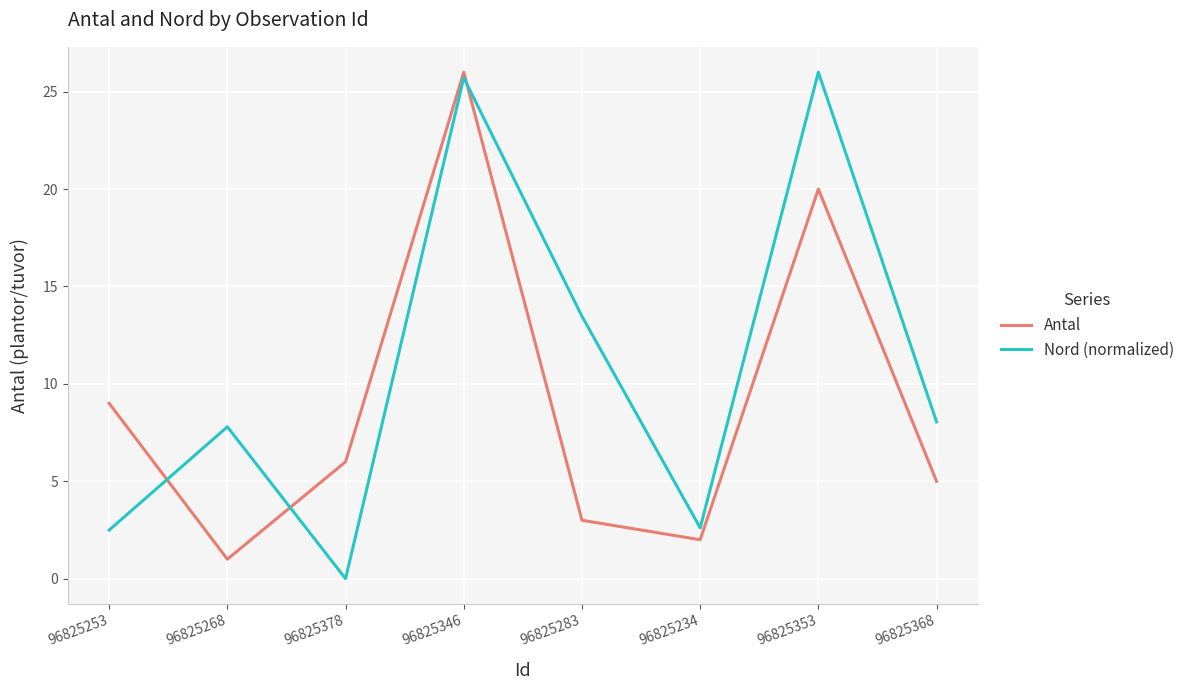

Is it true that Nord (normalized) equals 13.5 at 96825283?

True